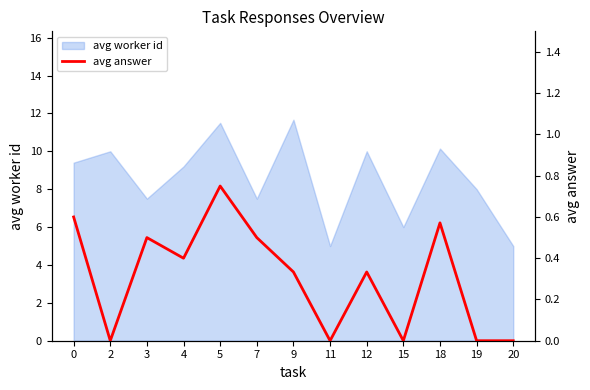

How many data points does each series have?

13